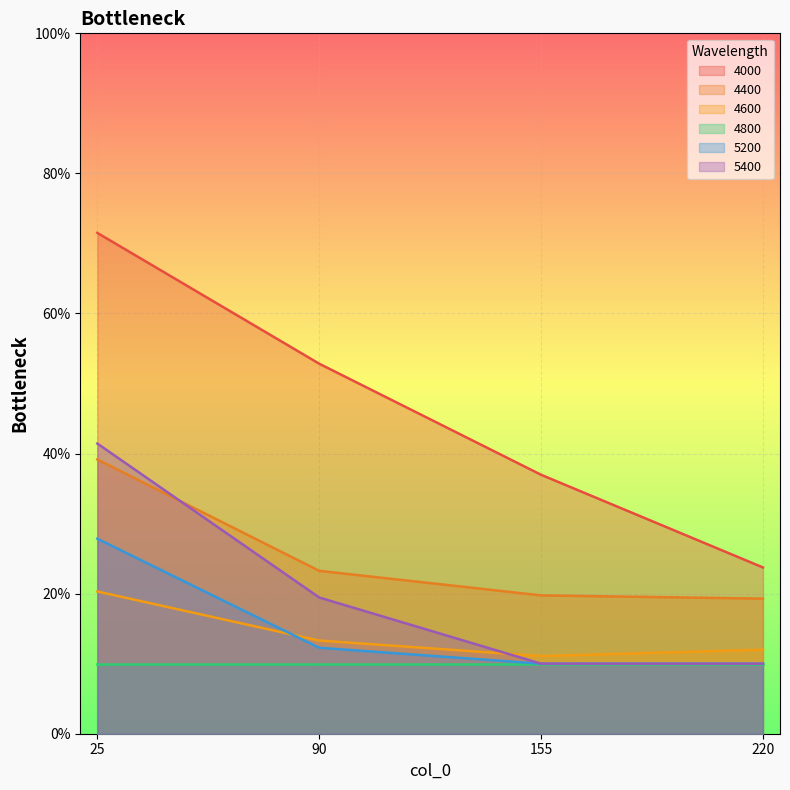

True or false: 4000 and 5400 cross at least once.

False